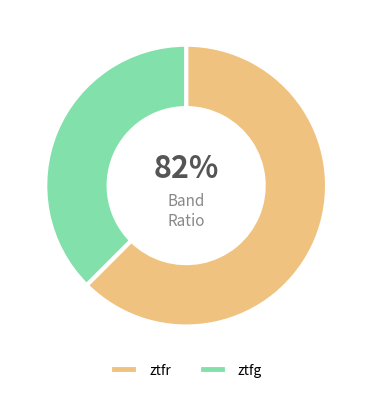

How many segments does this pie chart have?

2